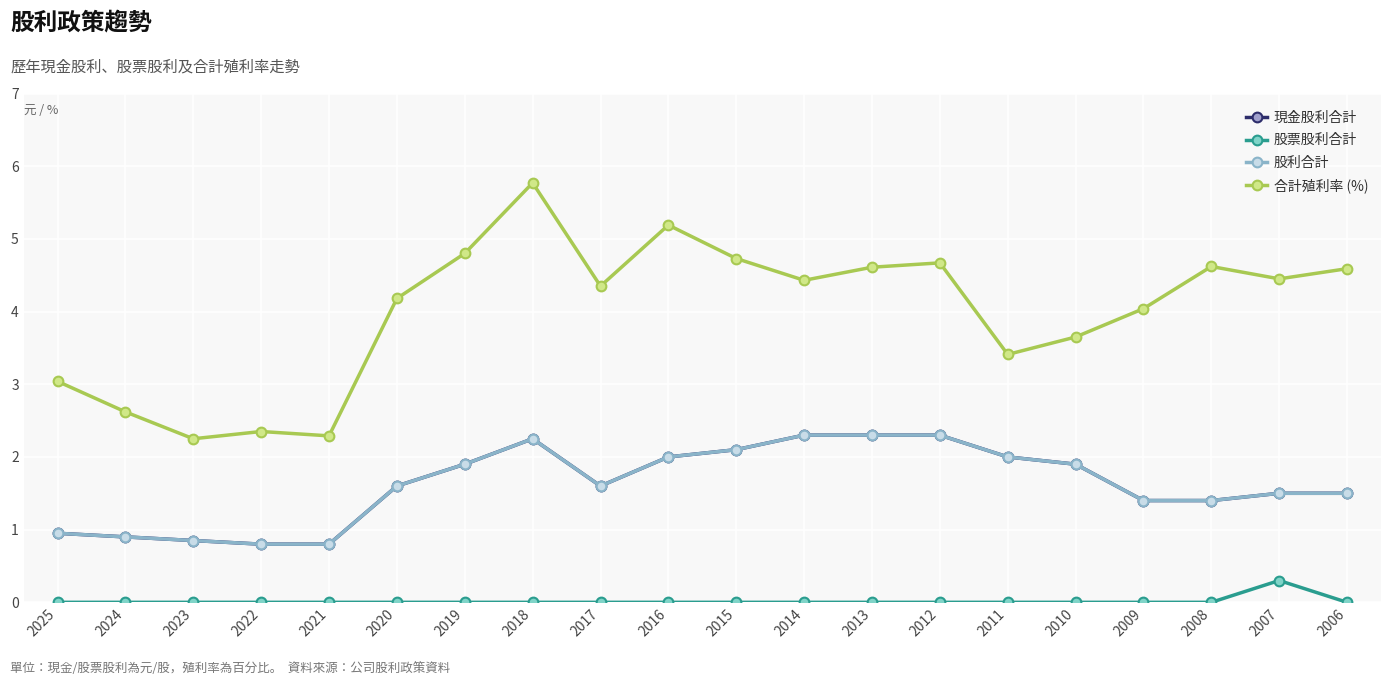

Does the chart have visible grid lines?

Yes